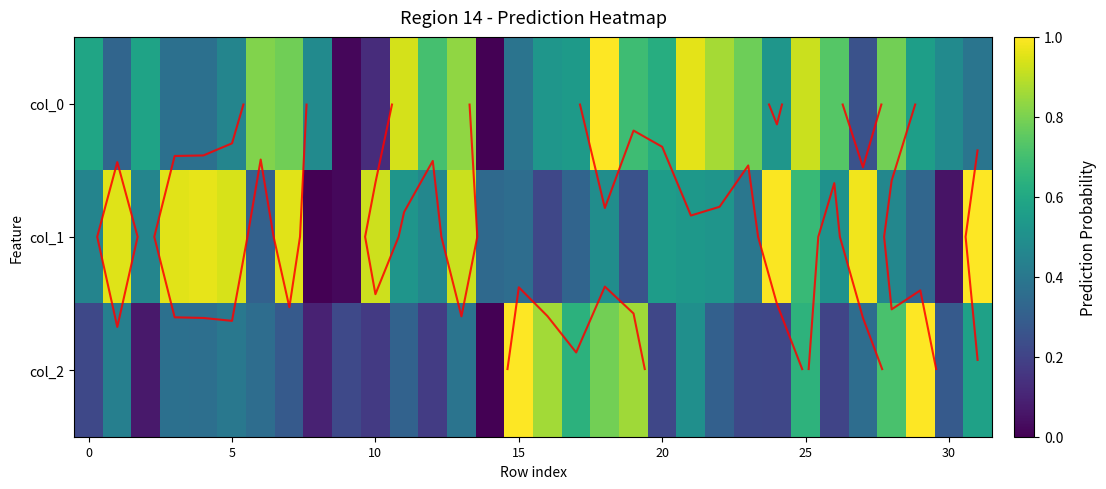

What is the total value across all series at 13?

2.1